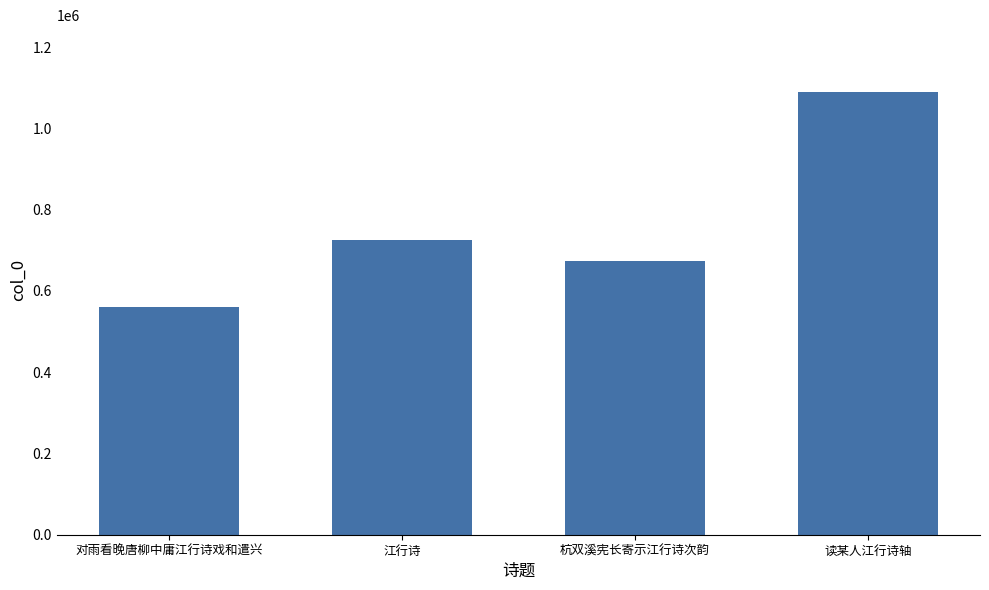

Rank the categories by value from highest to lowest.

读某人江行诗轴, 江行诗, 杭双溪宪长寄示江行诗次韵, 对雨看晚唐柳中庸江行诗戏和遣兴